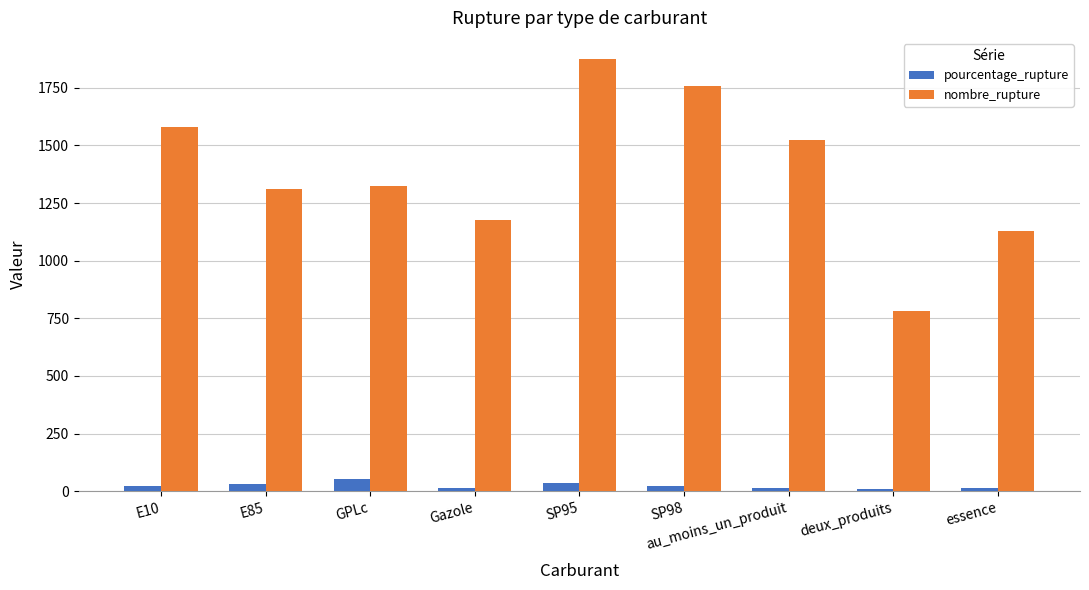

What is the label of the 1st bar from the right?

essence